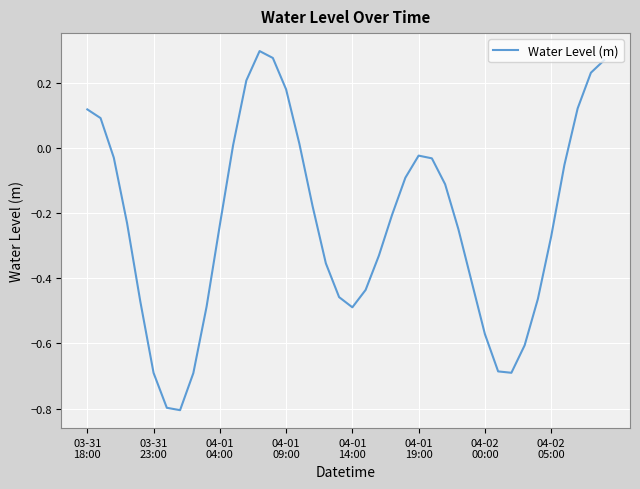

What is the difference between the maximum and minimum values?

1.1